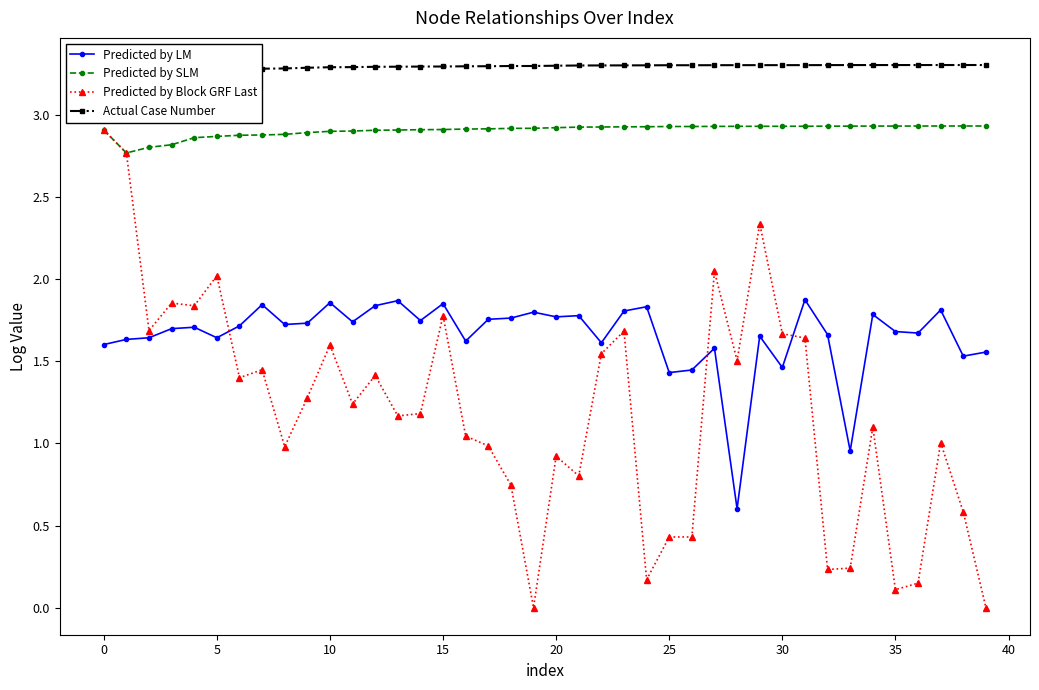

True or false: Predicted by SLM and Predicted by LM cross at least once.

False